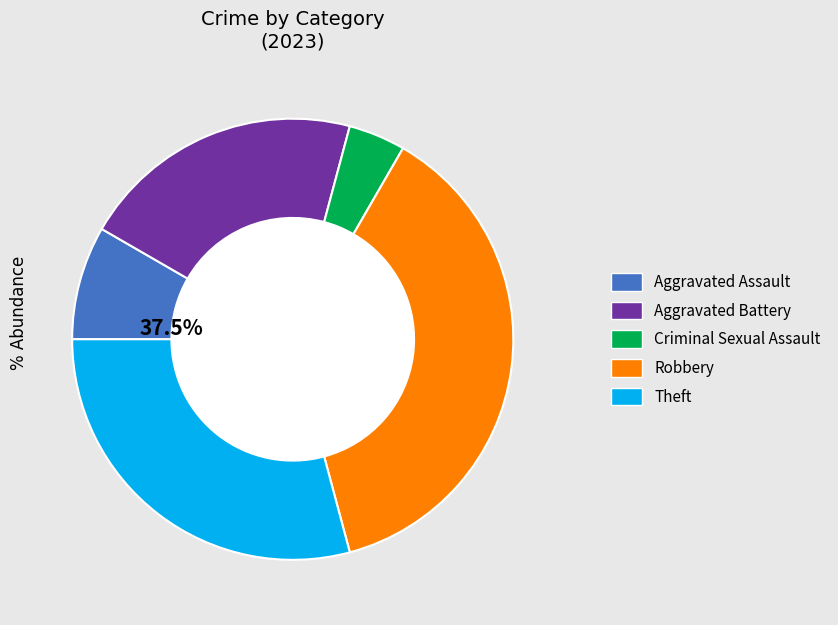

The Theft slice represents 21% of the pie. True or false?

False